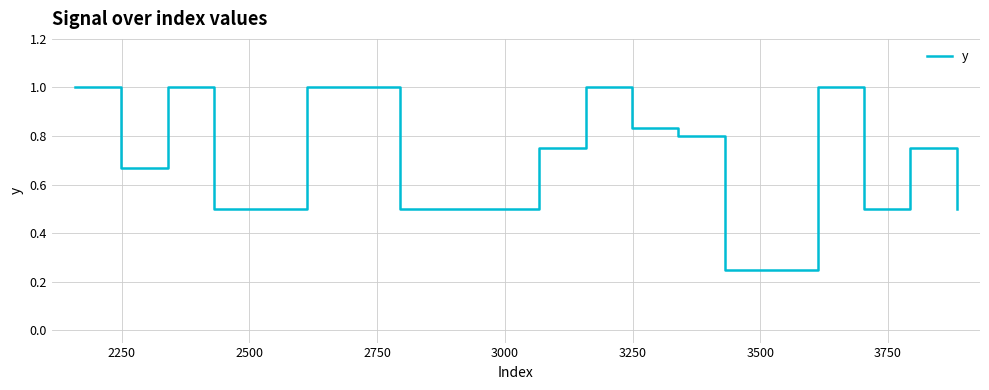

How many lines are shown in the chart?

1